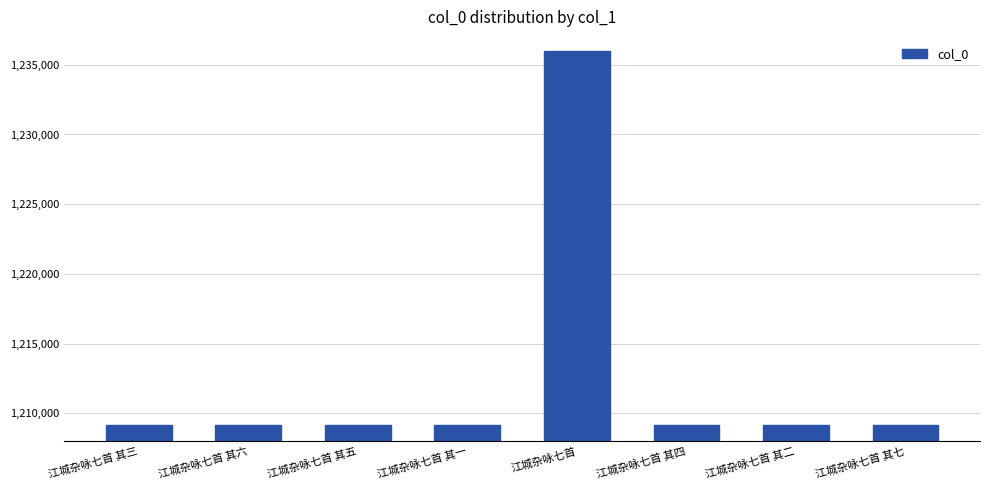

Approximately how many times larger is the value at 江城杂咏七首 compared to 江城杂咏七首 其一?

1.0